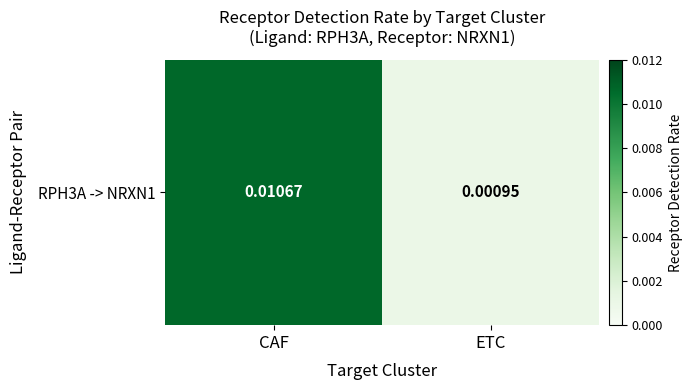

Is it true that the value at CAF is 0.0?

True